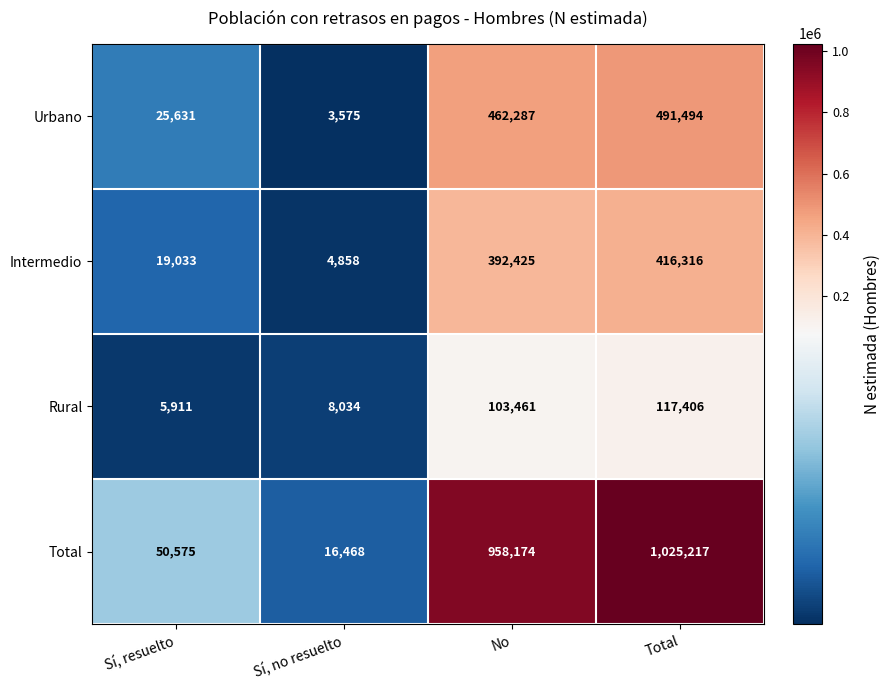

Which series has the widest spread of values?

Total